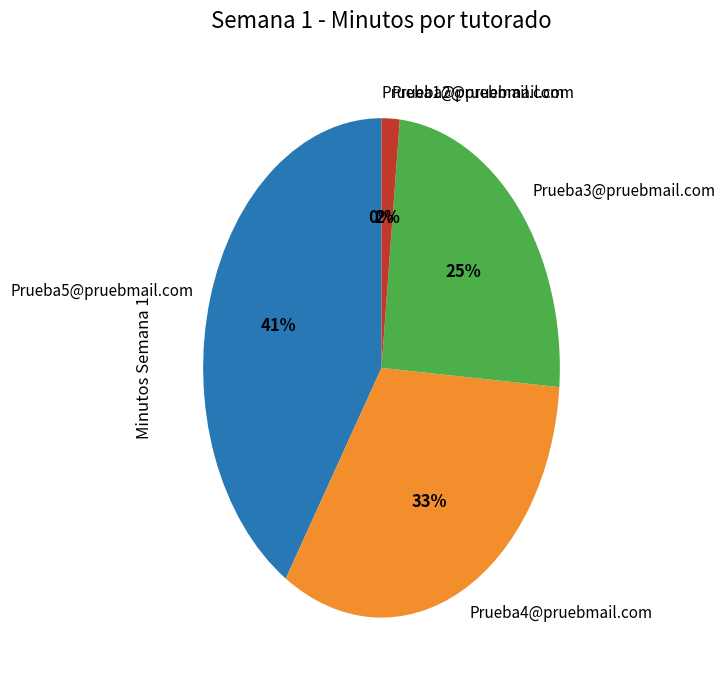

To the nearest percent, what percentage of the pie is Prueba5@pruebmail.com?

41%